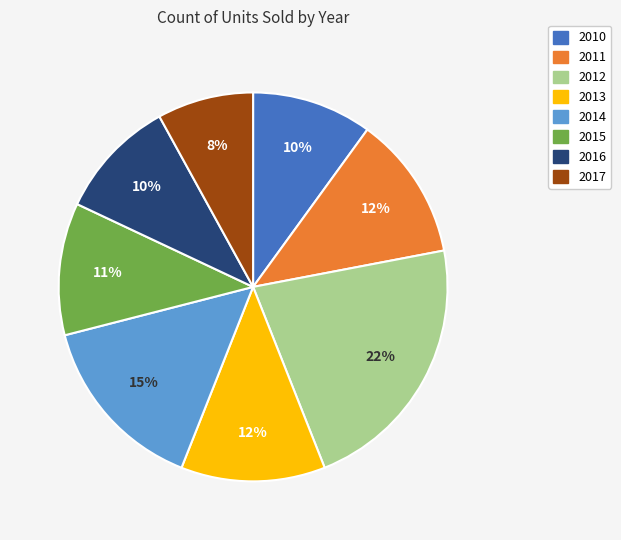

Is it true that 2010 is 4% of the pie?

False